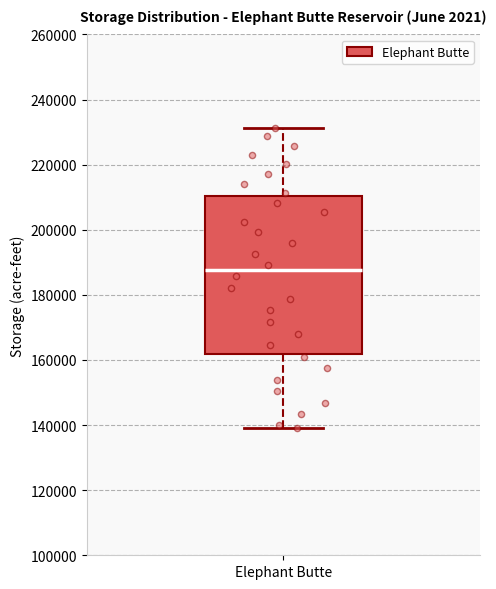

Where does the upper whisker of the box for Elephant Butte end on the y-axis? The values are not printed on the chart, so give them approximately, as read against the axis.

232000